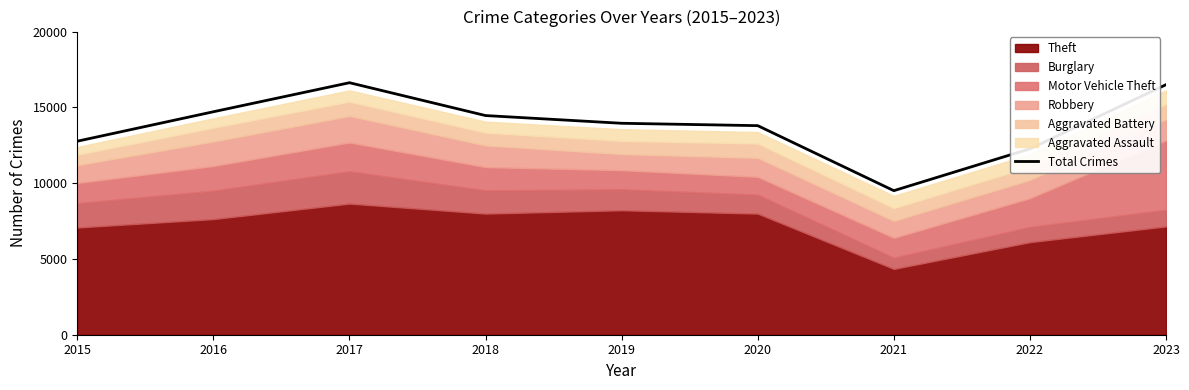

Approximately how many times larger is the value at 2020 compared to 2016?

0.9